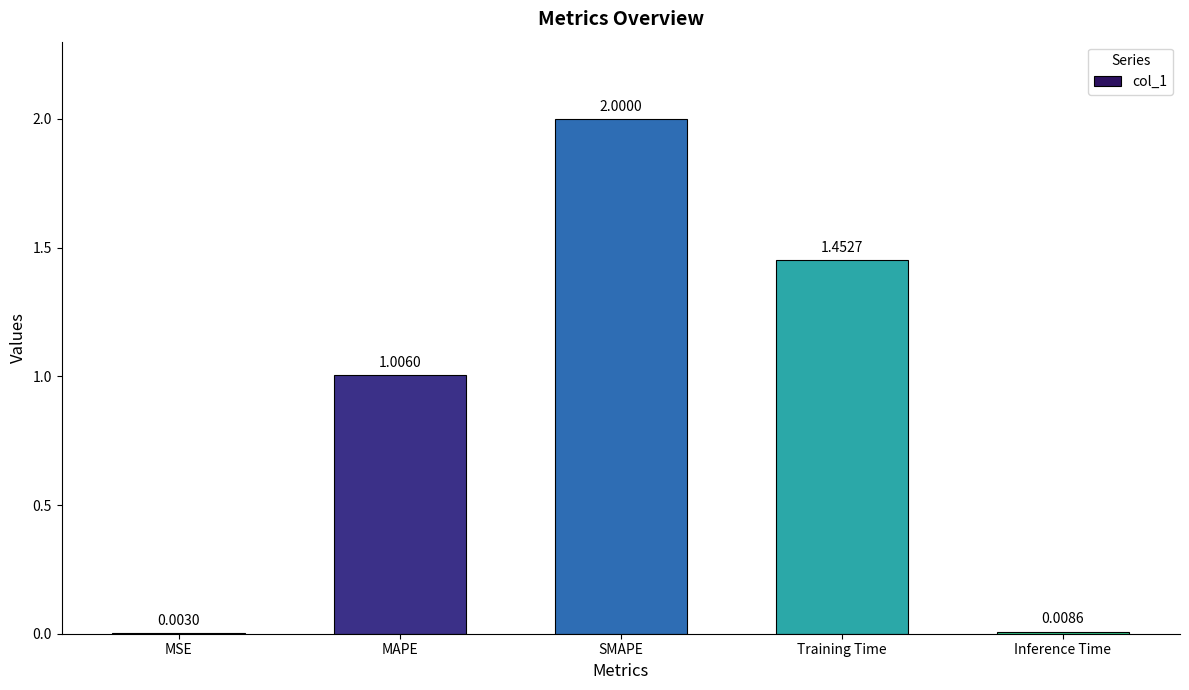

Between Training Time and MSE, which is larger?

Training Time